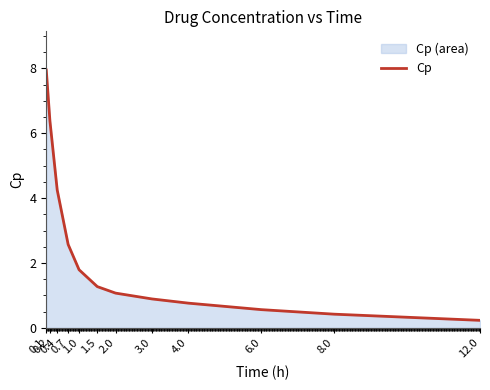

What is the difference between the maximum and minimum values?

7.7